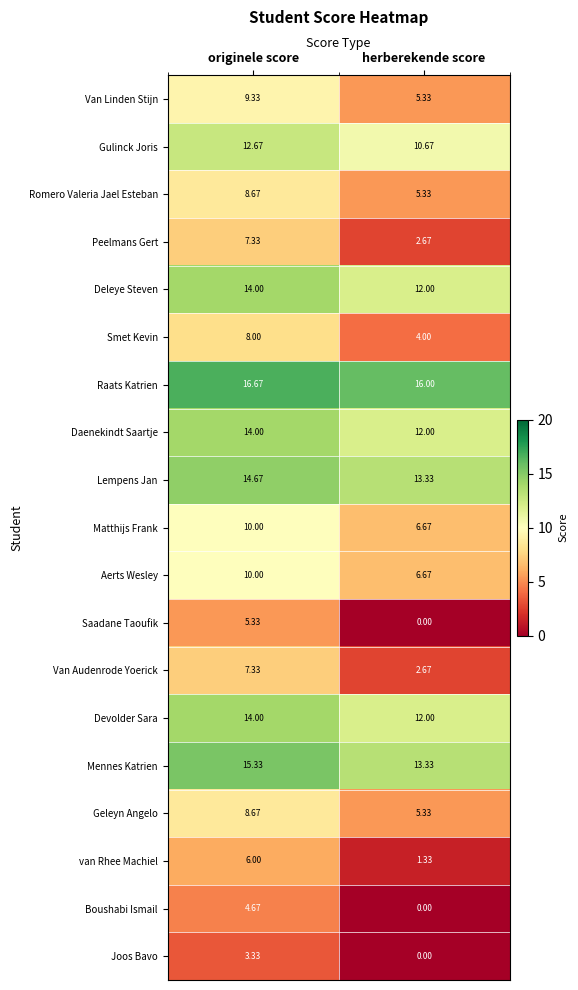

What is the total value across all series at herberekende score?

129.3